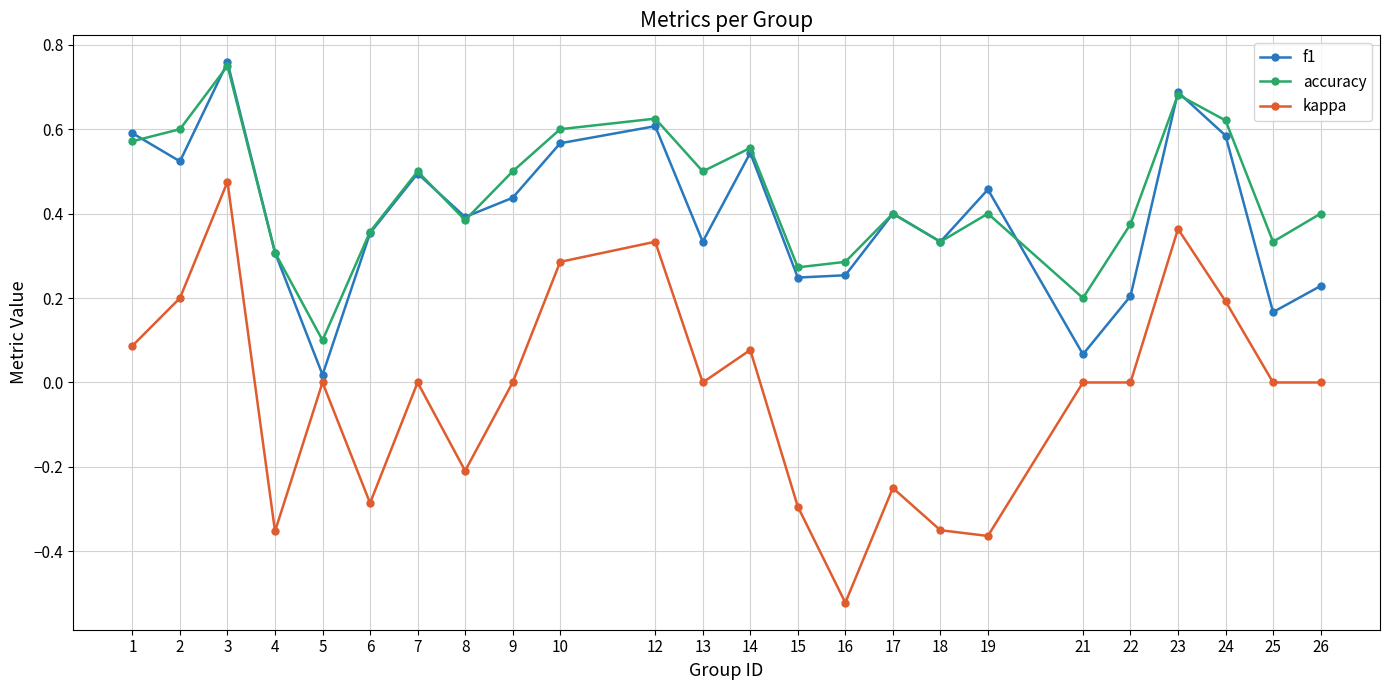

Which series has the widest spread of values?

kappa